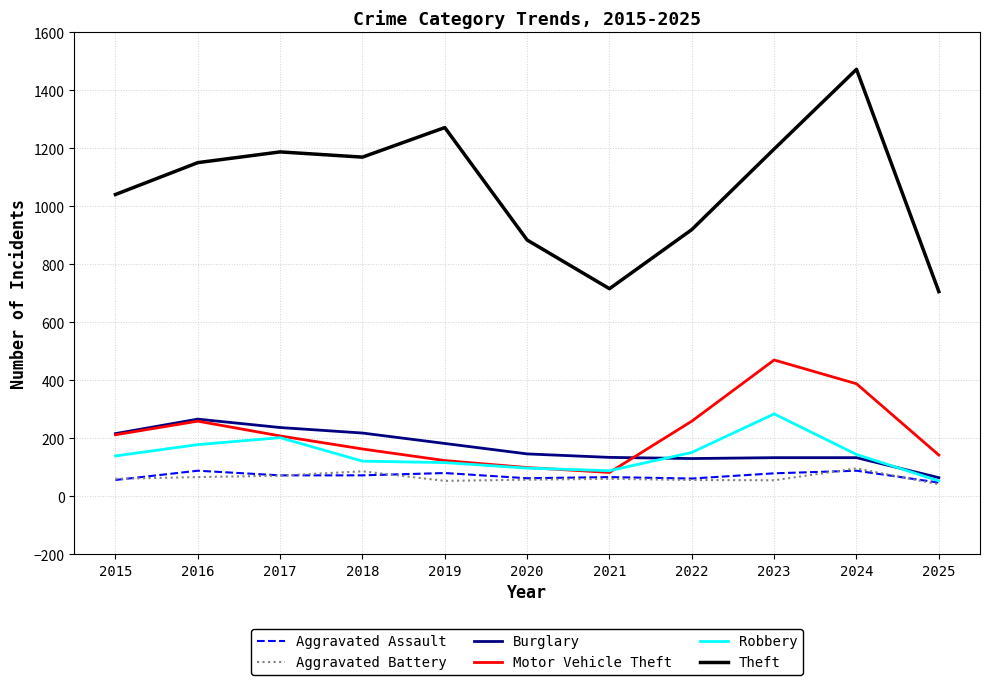

Which series has the largest total across all categories?

Theft